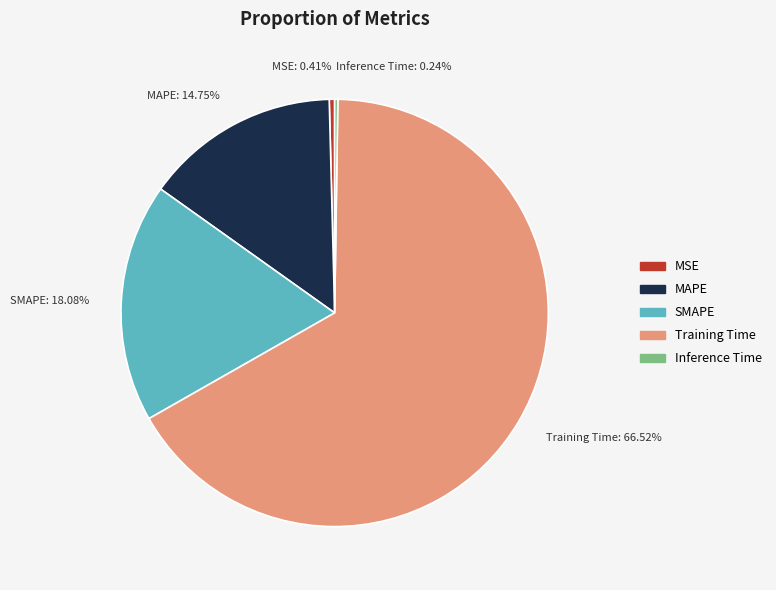

Is it true that Training Time is 67% of the pie?

True